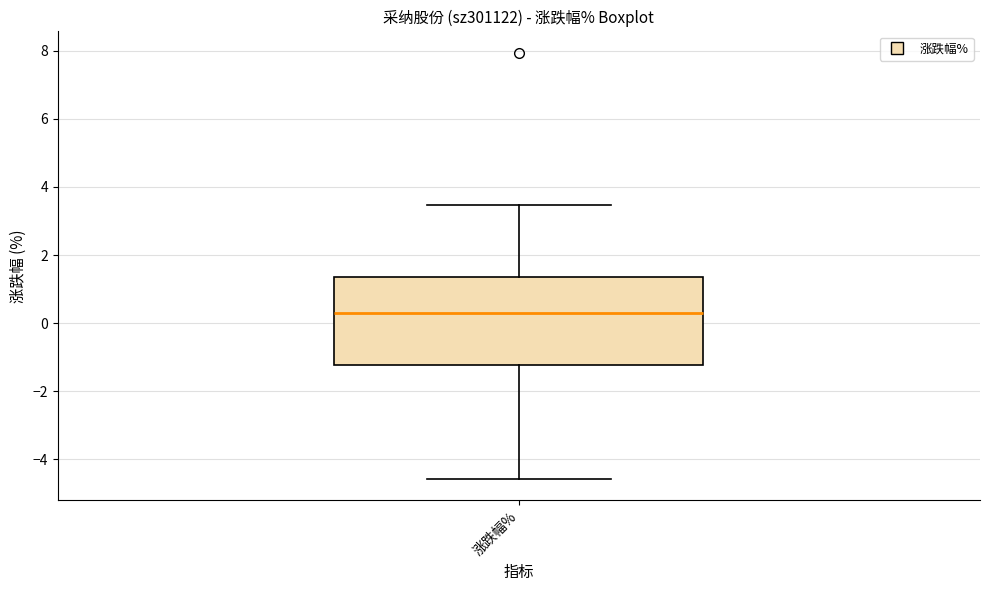

Read this box plot against the y-axis: the position of the median line, the range covered by the box, and the ends of both whiskers. The values are not printed on the chart, so give them approximately, as read against the axis.

median 0.2, box -1.2 to 1.4, whiskers -4.6 to 3.4